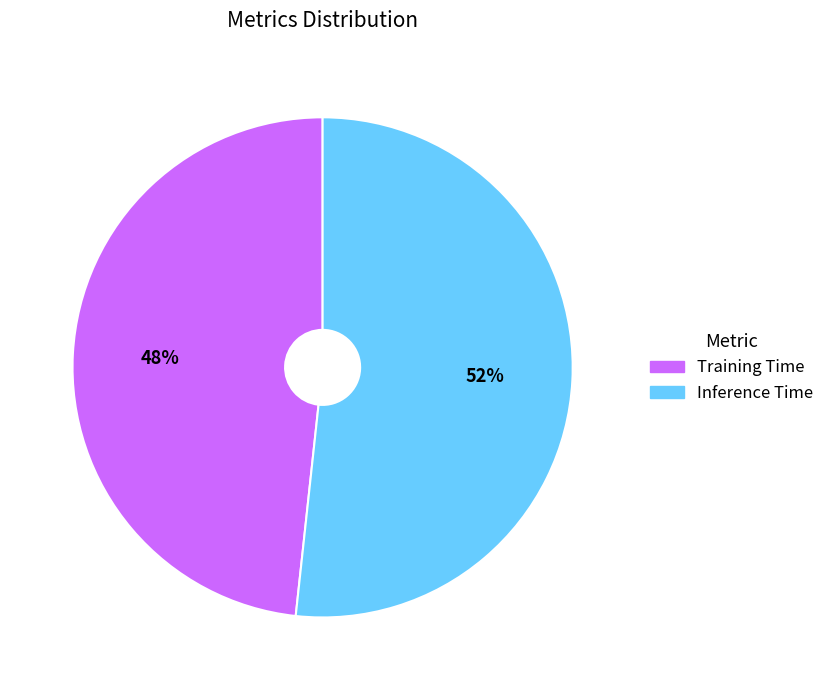

Which category accounts for the majority?

Inference Time